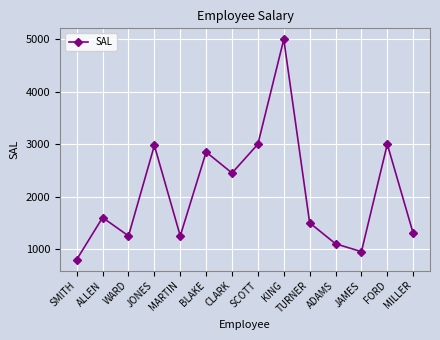

Which category has the highest value across all series?

KING